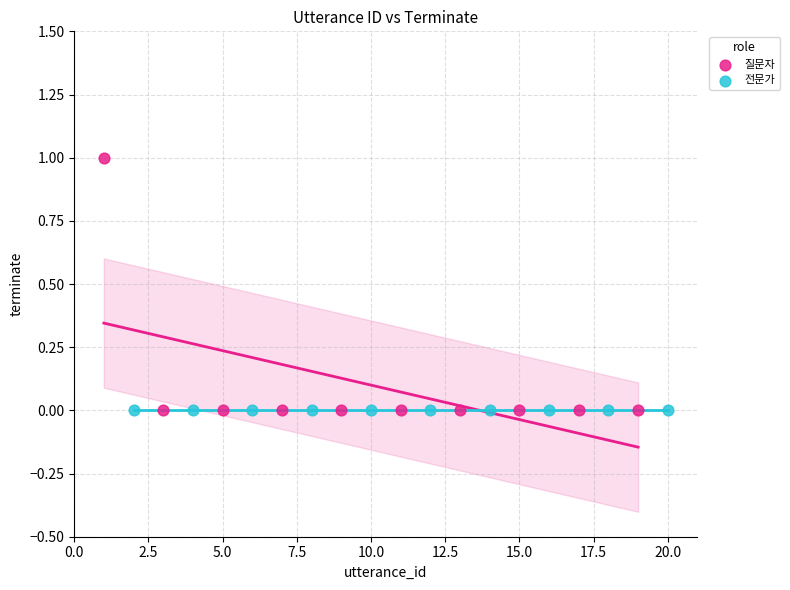

Which series contains the highest Y value?

질문자